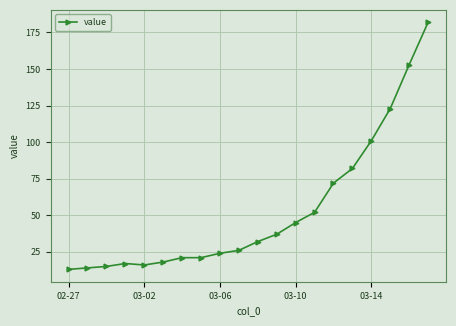

What is the sum of all values?

1064